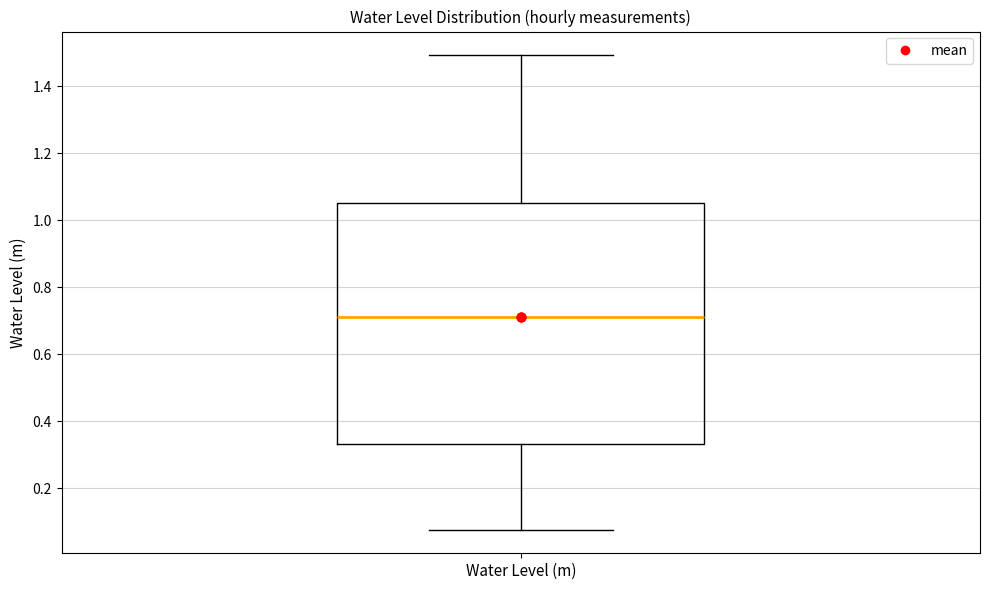

Transcribe this box plot: give where the median line is, the range the box spans, and where the two whiskers end, as read against the y-axis. The values are not printed on the chart, so give them approximately, as read against the axis.

median 0.72, box 0.34 to 1.04, whiskers 0.08 to 1.50